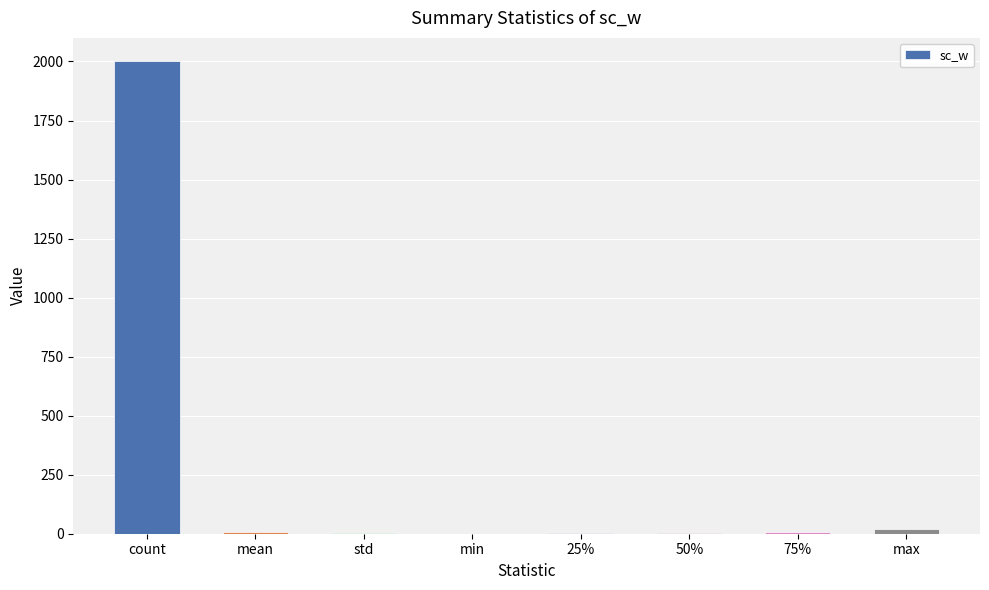

Which category has the highest value across all series?

count